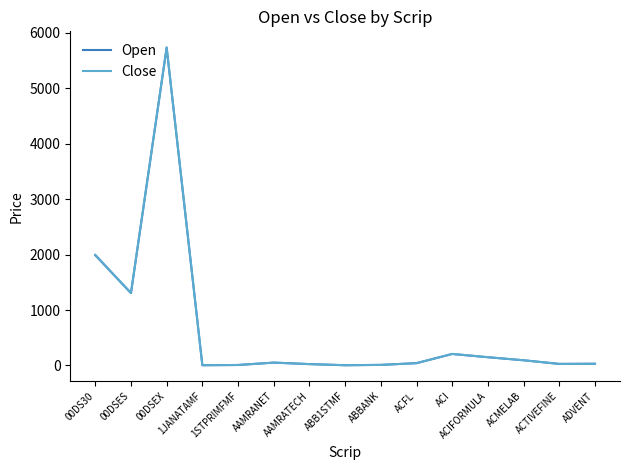

How many distinct data groups are displayed?

2